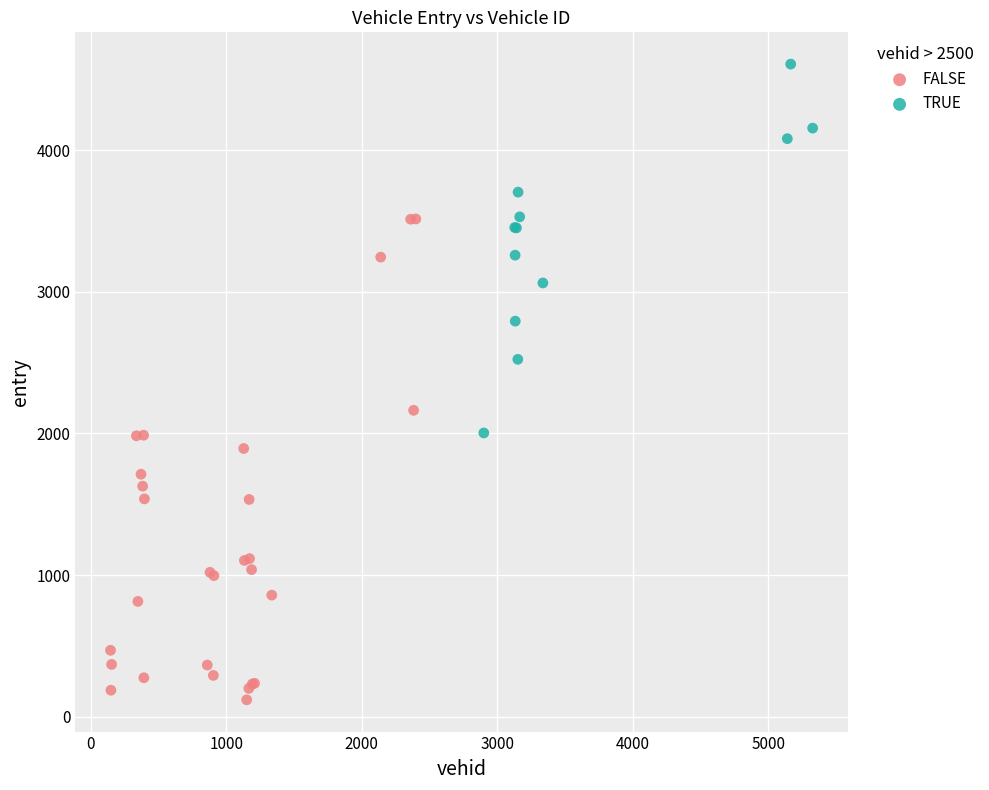

Which series contains the highest Y value?

TRUE